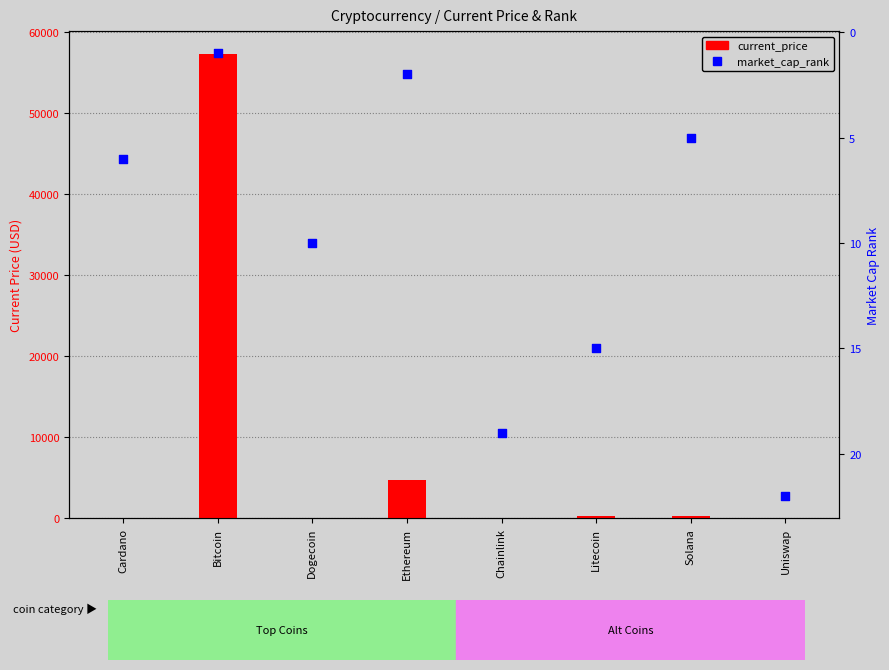

Which series has the widest spread of Y values?

current_price